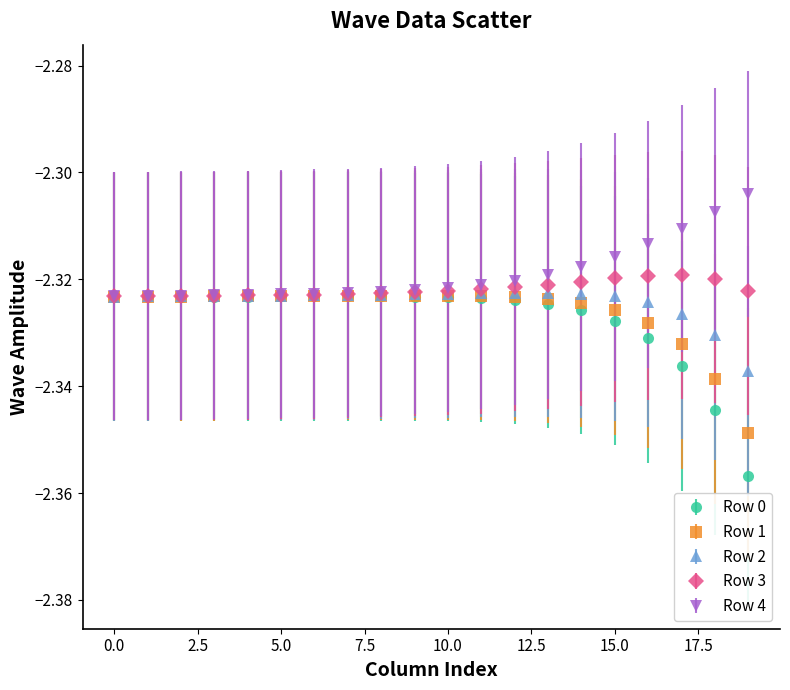

Which series has the largest range (max minus min)?

Row 0